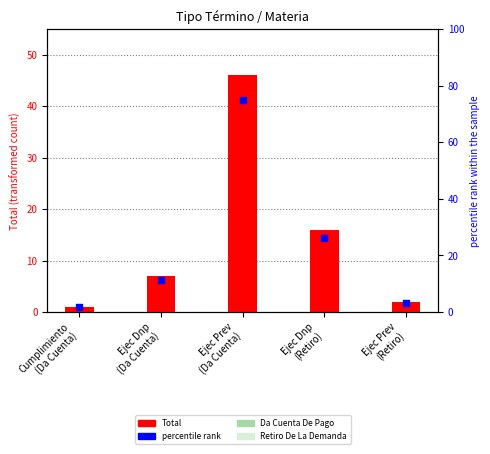

Which series has the largest Y range (max minus min)?

percentile rank within the sample